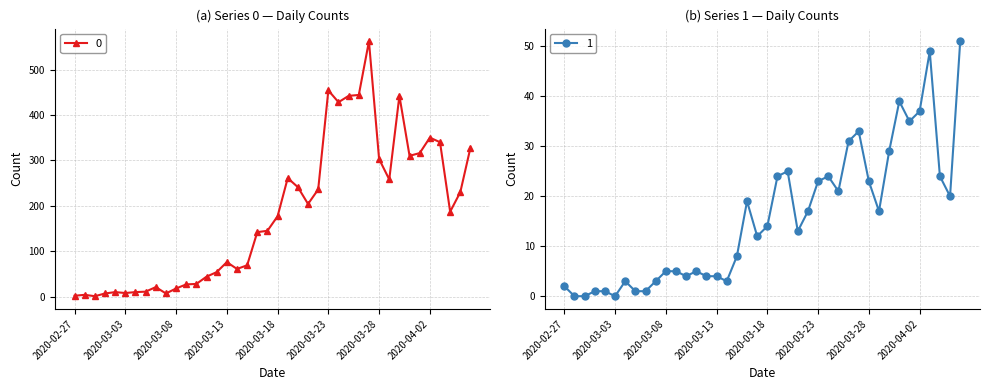

What is the label of the 21st point from the left?

2020-03-18